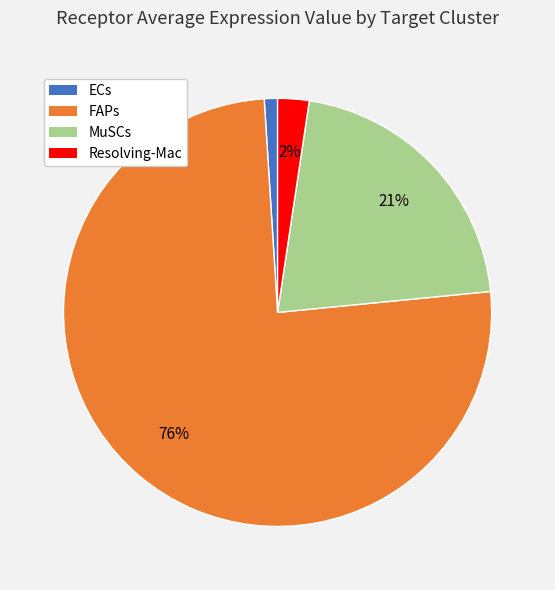

What is the majority slice?

FAPs